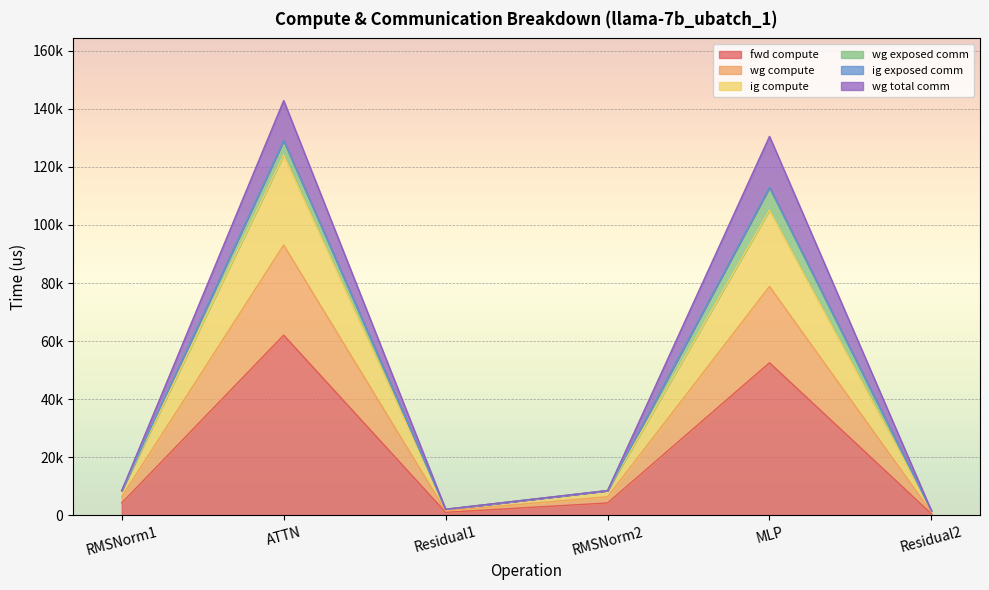

Does the chart display data point markers on the line(s)?

No